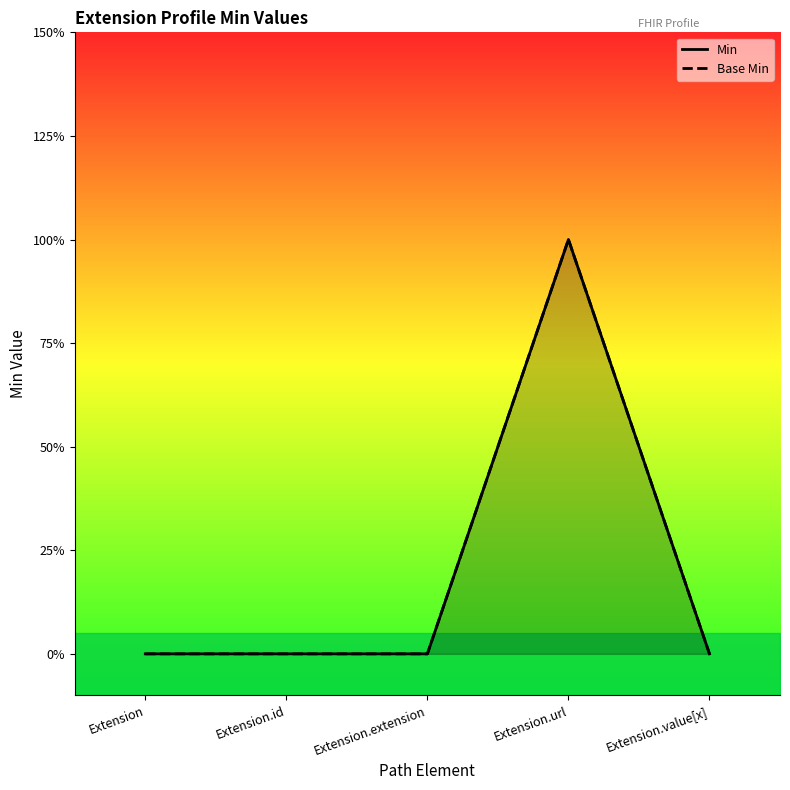

At which category is the sum across all series the highest?

Extension.url